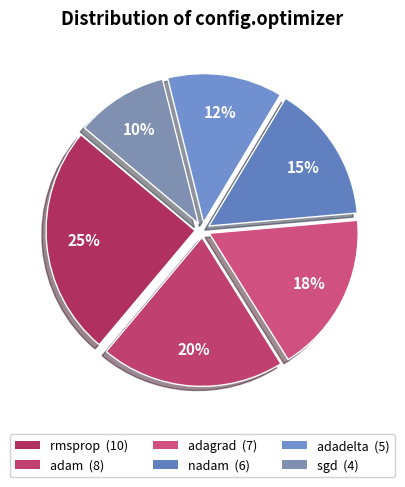

What is the smallest slice in the pie chart?

sgd